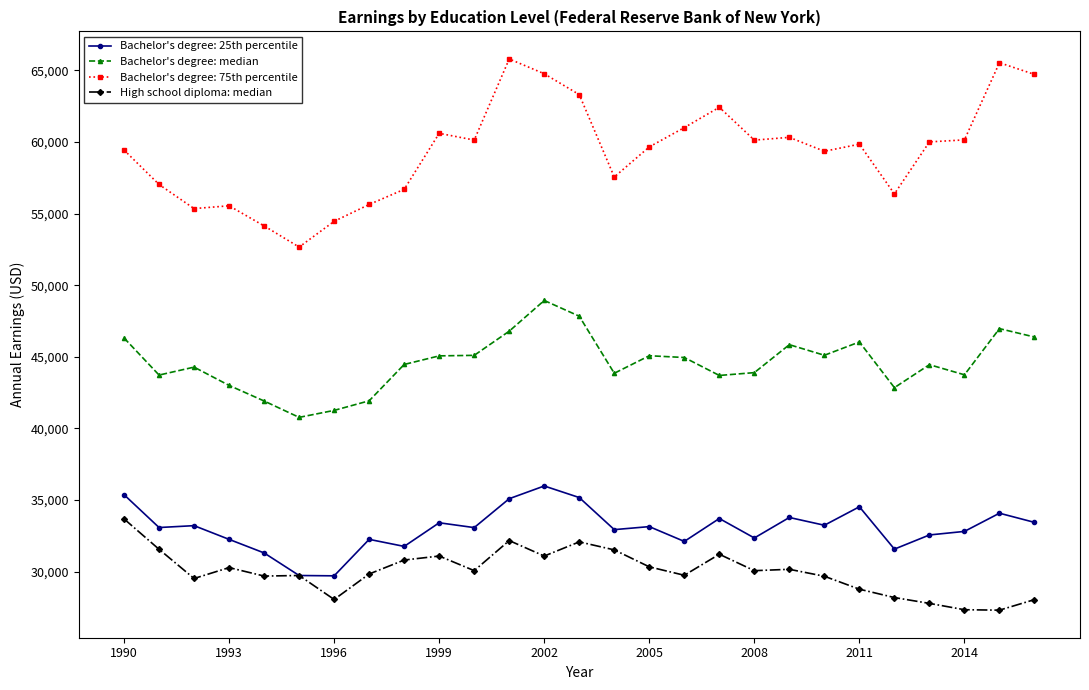

Which series has the largest range (max minus min)?

Bachelor's degree: 75th percentile